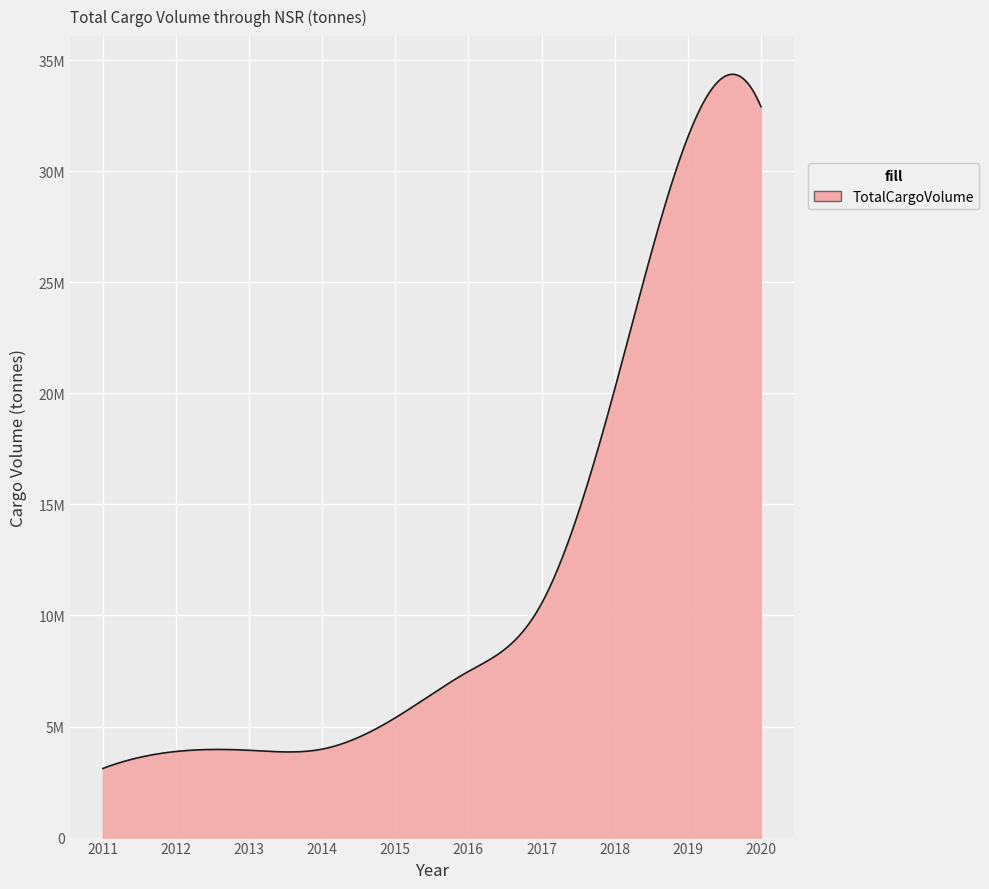

Which label corresponds to the smallest value in the chart?

2011